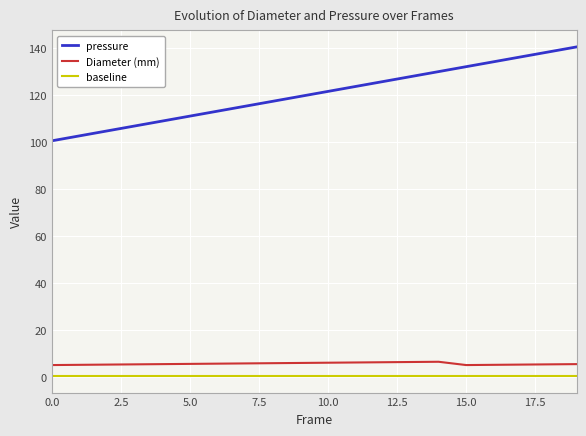

What is the minimum value for pressure?

100.5